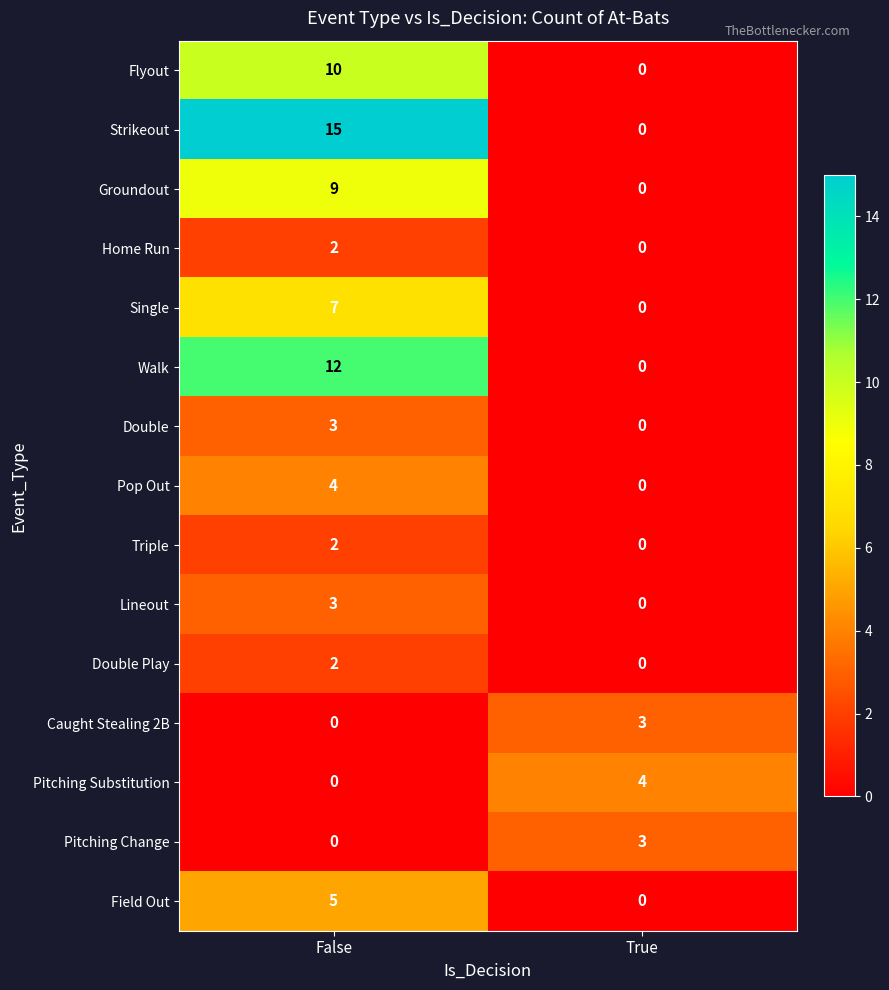

What is the sum of all Lineout values?

3